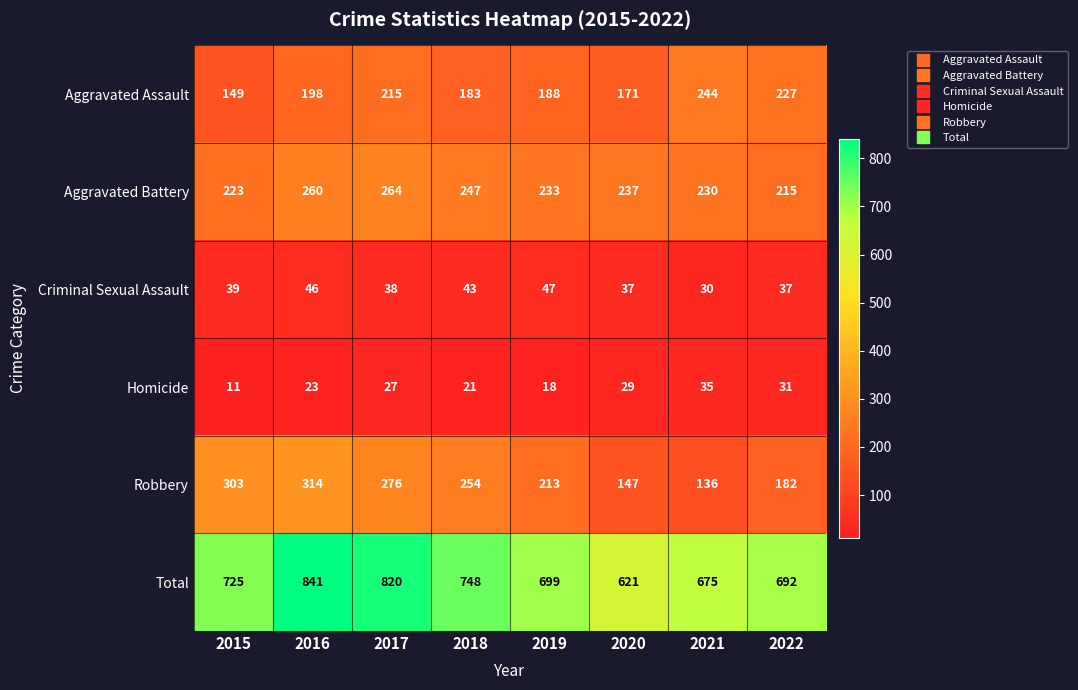

Which series has the largest total across all categories?

Total